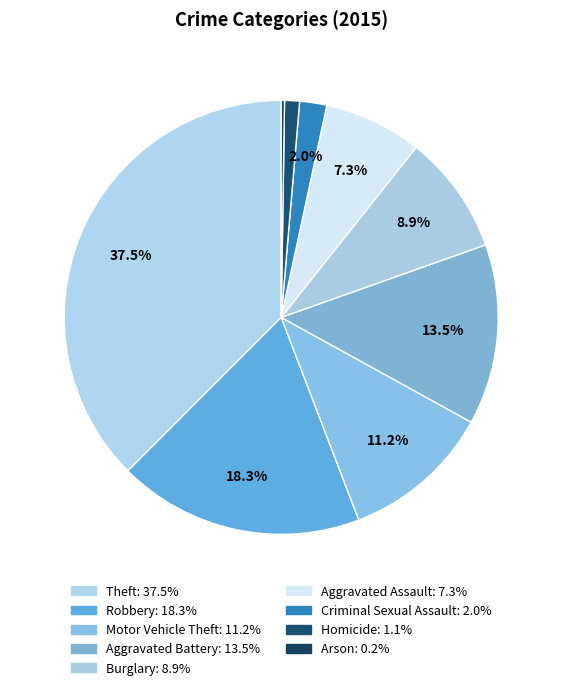

Count the number of slices in the pie.

9